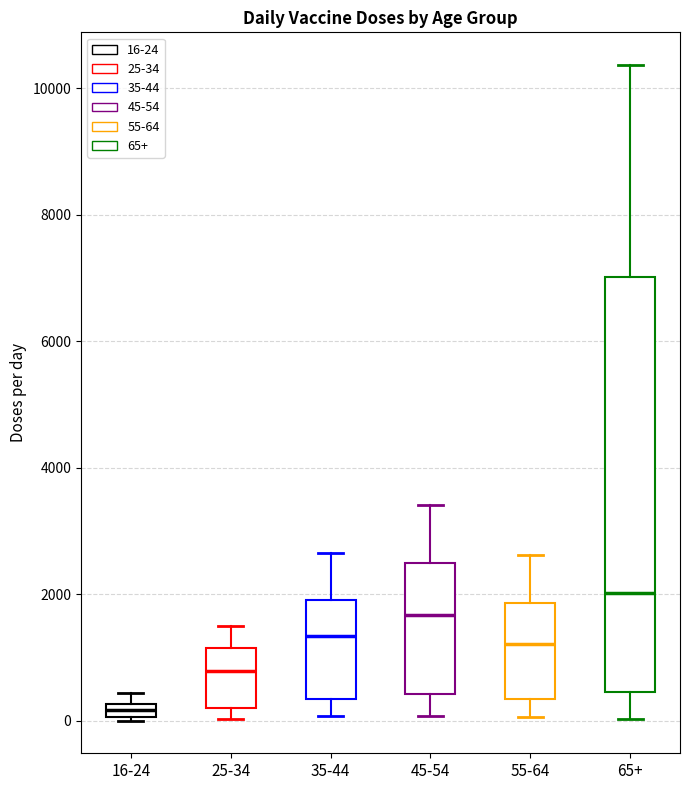

Where is the lower edge of the box for 16-24 on the y-axis? The values are not printed on the chart, so give them approximately, as read against the axis.

0